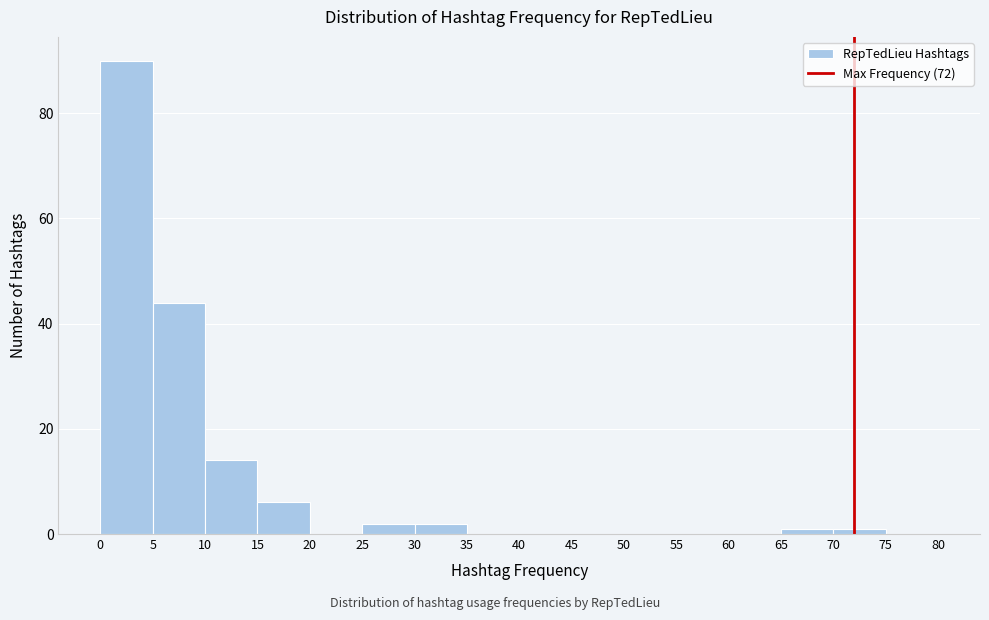

Reading left to right, list every bar in this chart as the range it spans on the x-axis followed by its height. The values are not printed on the chart, so give them approximately, as read against the axis.

0 to 5: 90
5 to 10: 44
10 to 15: 14
15 to 20: 6
20 to 25: 0
25 to 30: 2
30 to 35: 2
35 to 40: 0
40 to 45: 0
45 to 50: 0
50 to 55: 0
55 to 60: 0
60 to 65: 0
65 to 70: under 2
70 to 75: under 2
75 to 80: 0